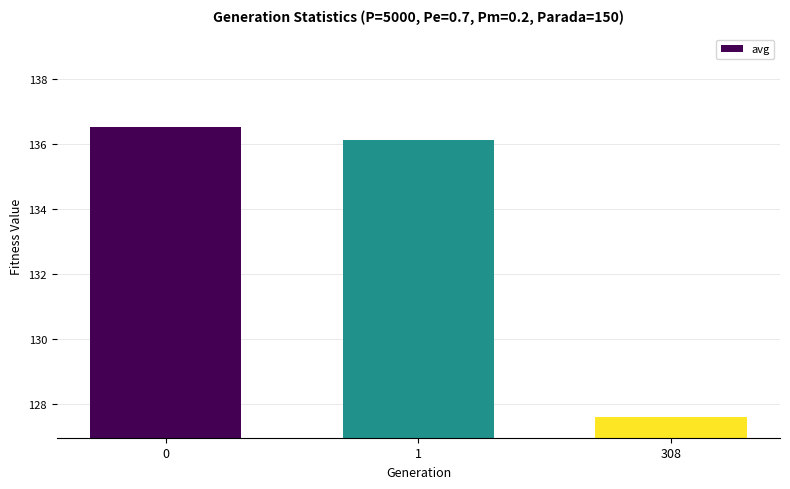

How many bars are there in total?

3